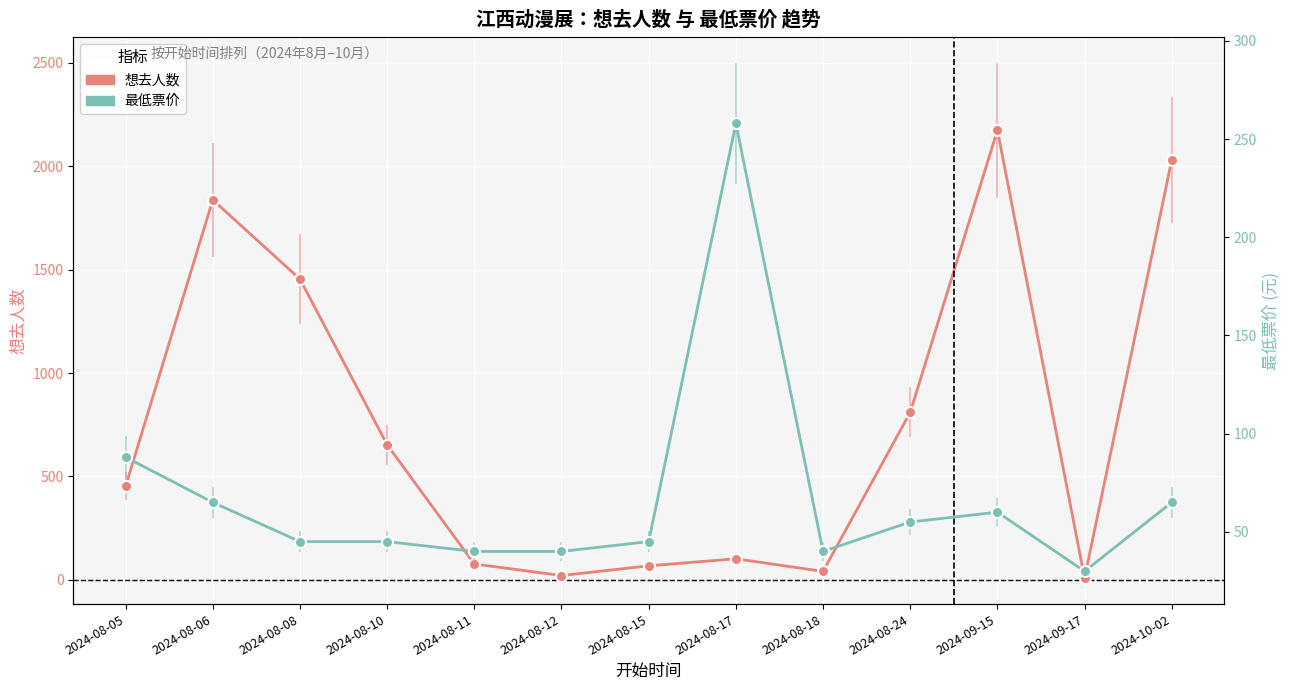

At which category is the sum across all series the highest?

2024-09-15